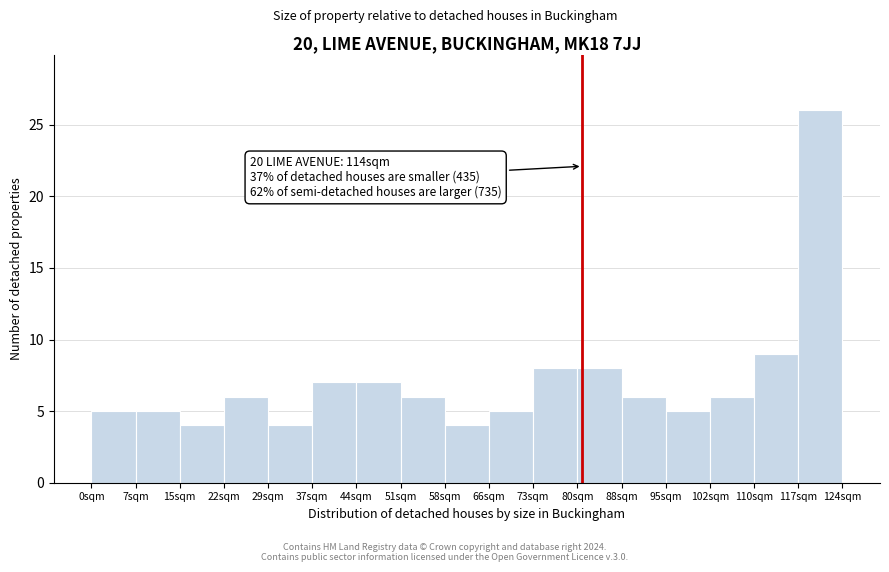

Which range on the x-axis has the tallest bar?

117 to 124